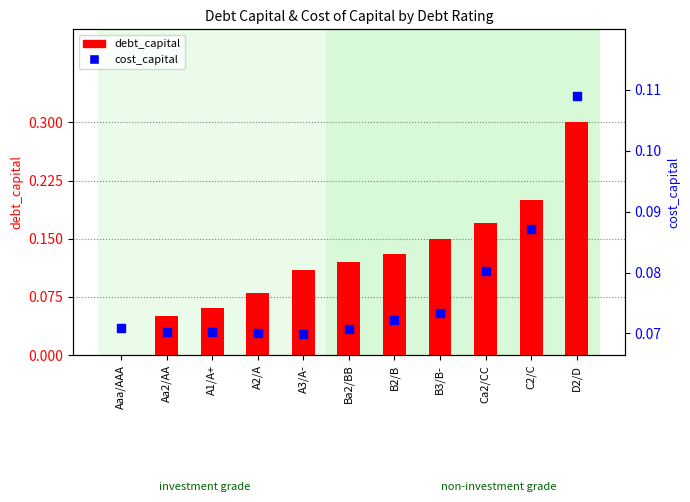

What is the total value across all series at B3/B-?

0.2